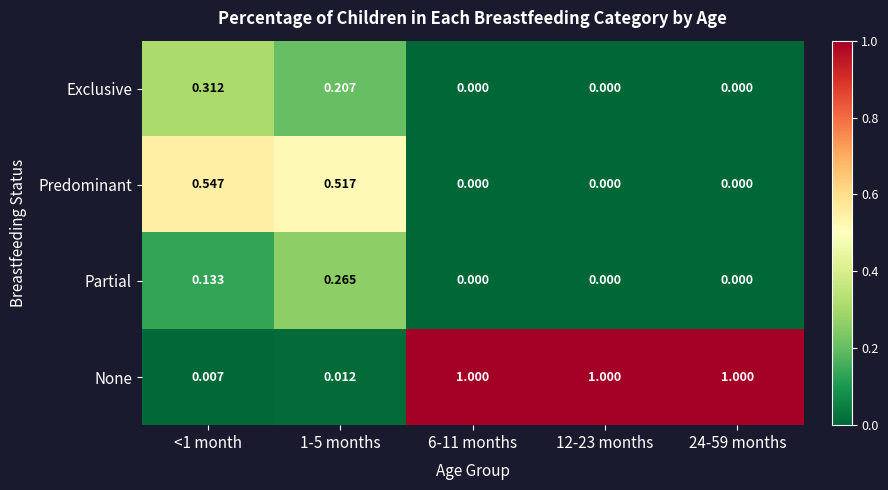

List the series in order of their peak value, lowest first.

Partial, Exclusive, Predominant, None